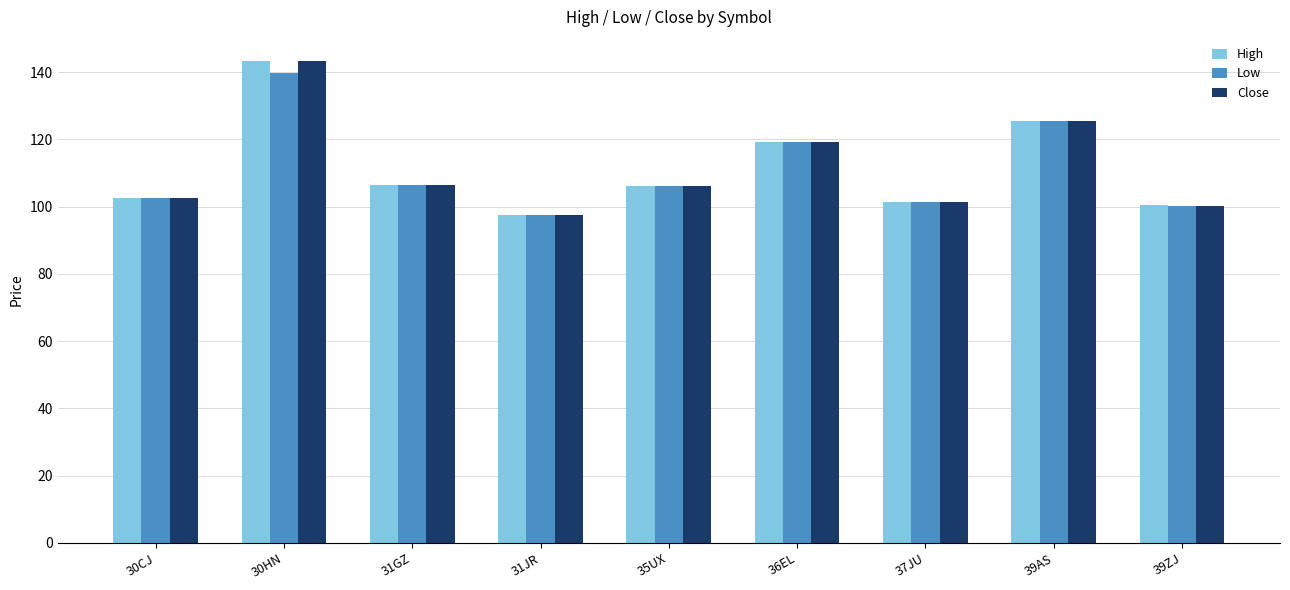

What is the label of the 5th bar from the right?

35UX